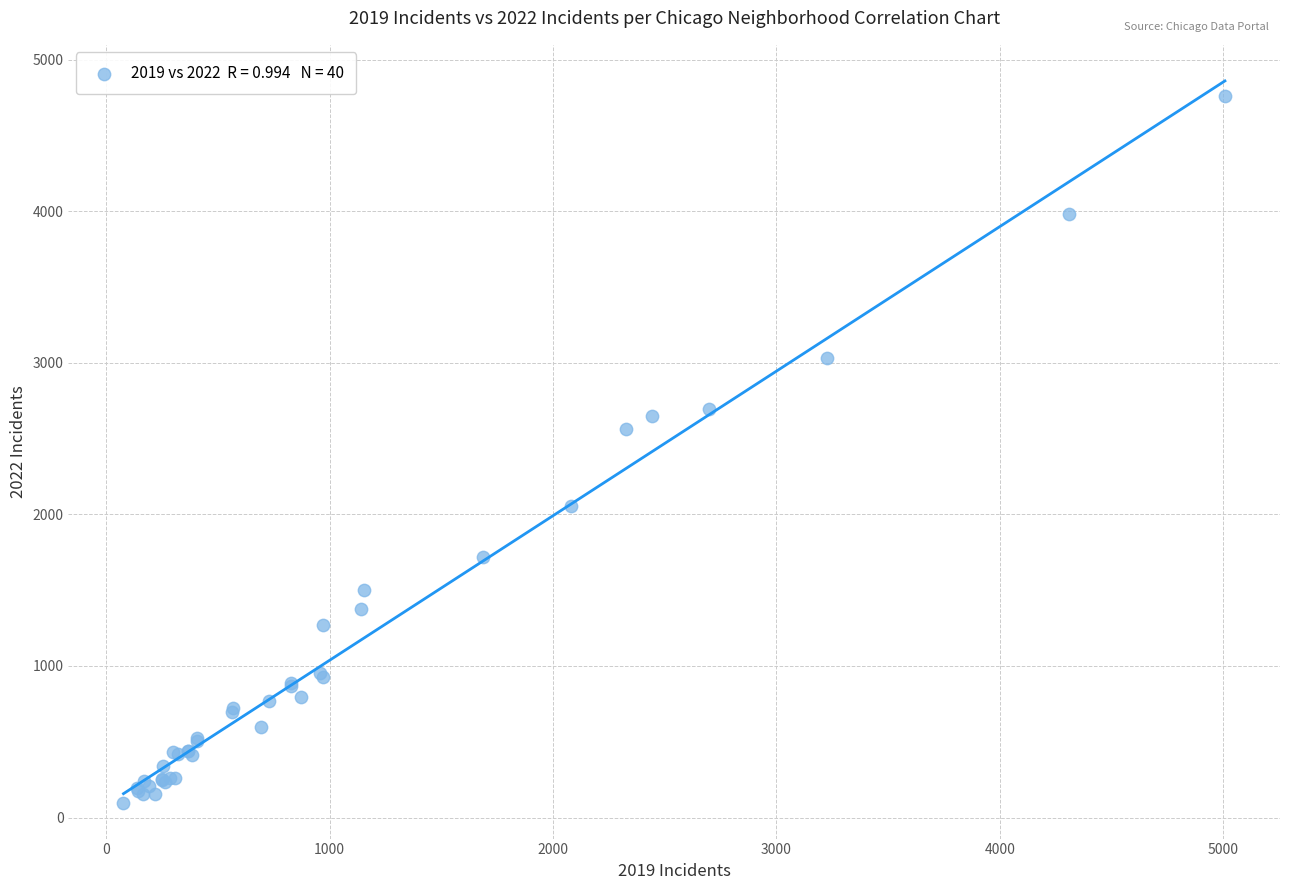

What Y value in the scatter plot is closest to 2431?

2566